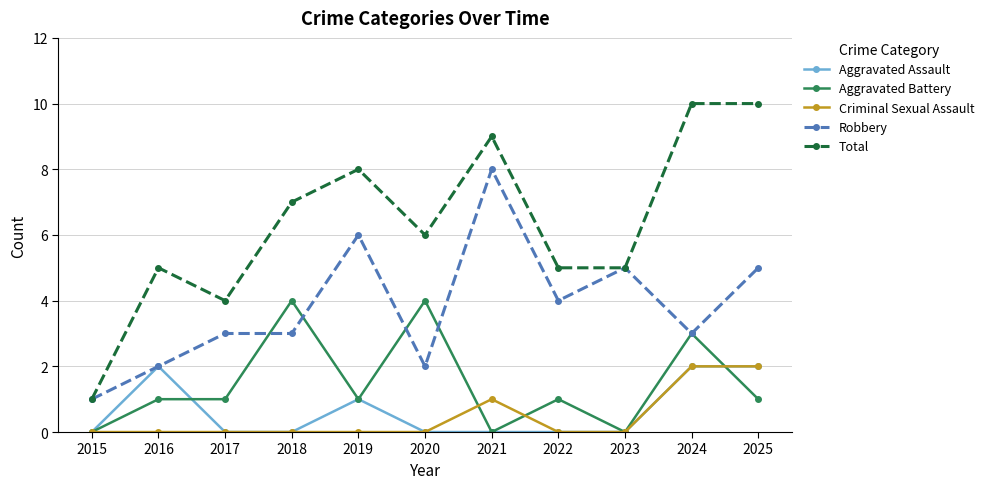

Which series changed the most between 2019 and 2024?

Robbery